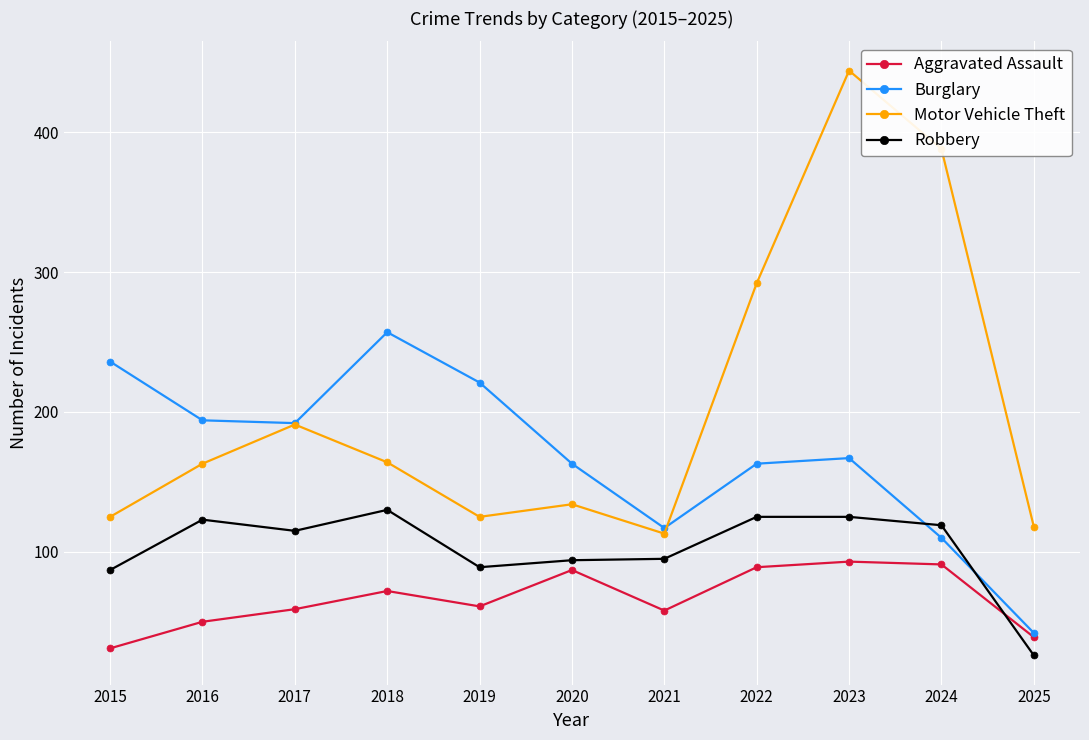

Rank the series at 2020 from highest to lowest value.

Burglary, Motor Vehicle Theft, Robbery, Aggravated Assault